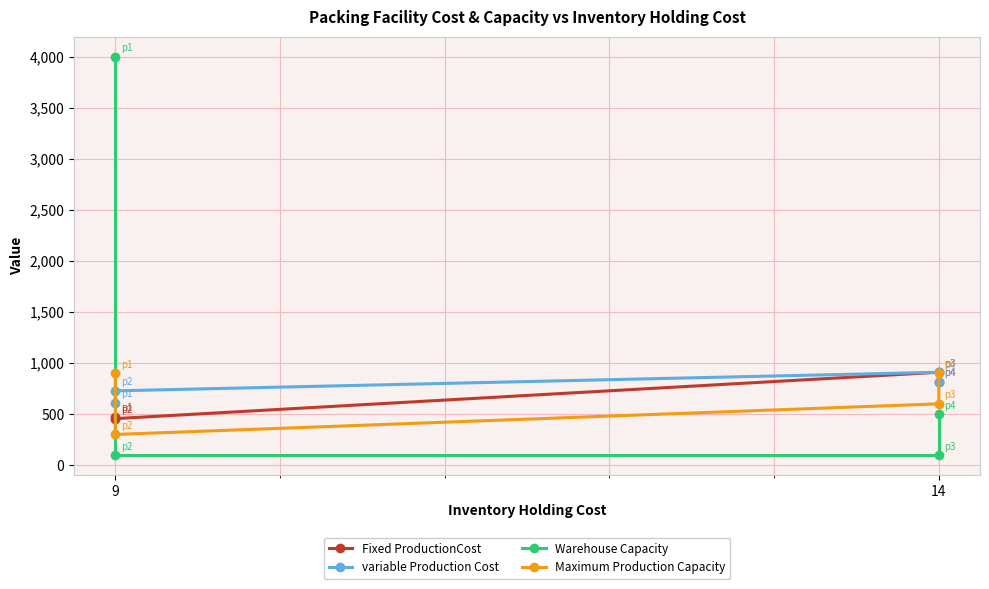

The Maximum Production Capacity series shows 130 at 9. True or false?

False